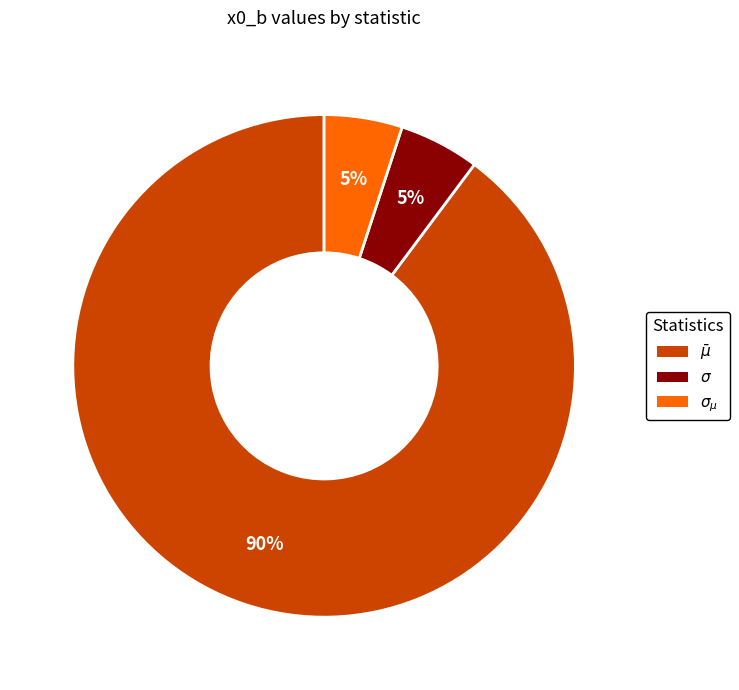

The $\sigma$ slice represents 13% of the pie. True or false?

False